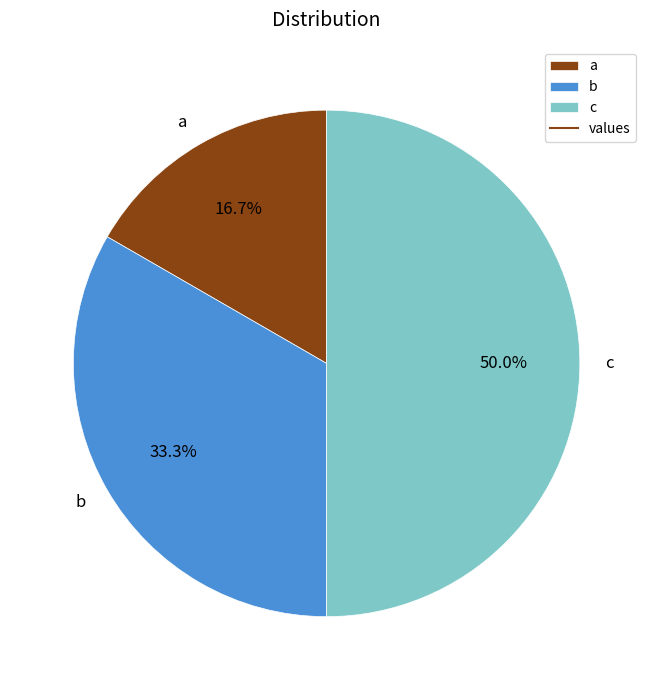

What is the smallest slice in the pie chart?

a